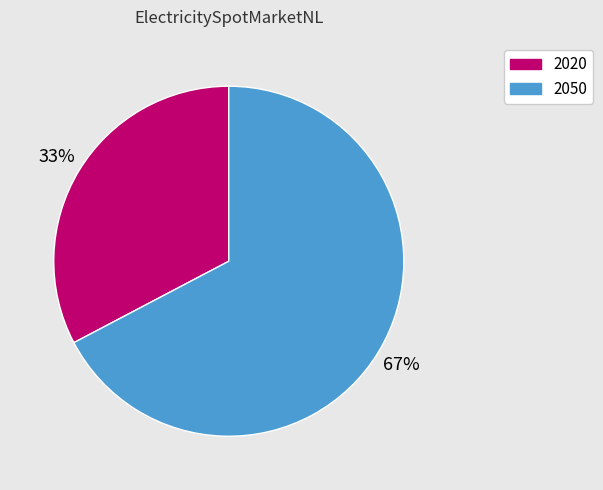

How many slices are in this pie chart?

2